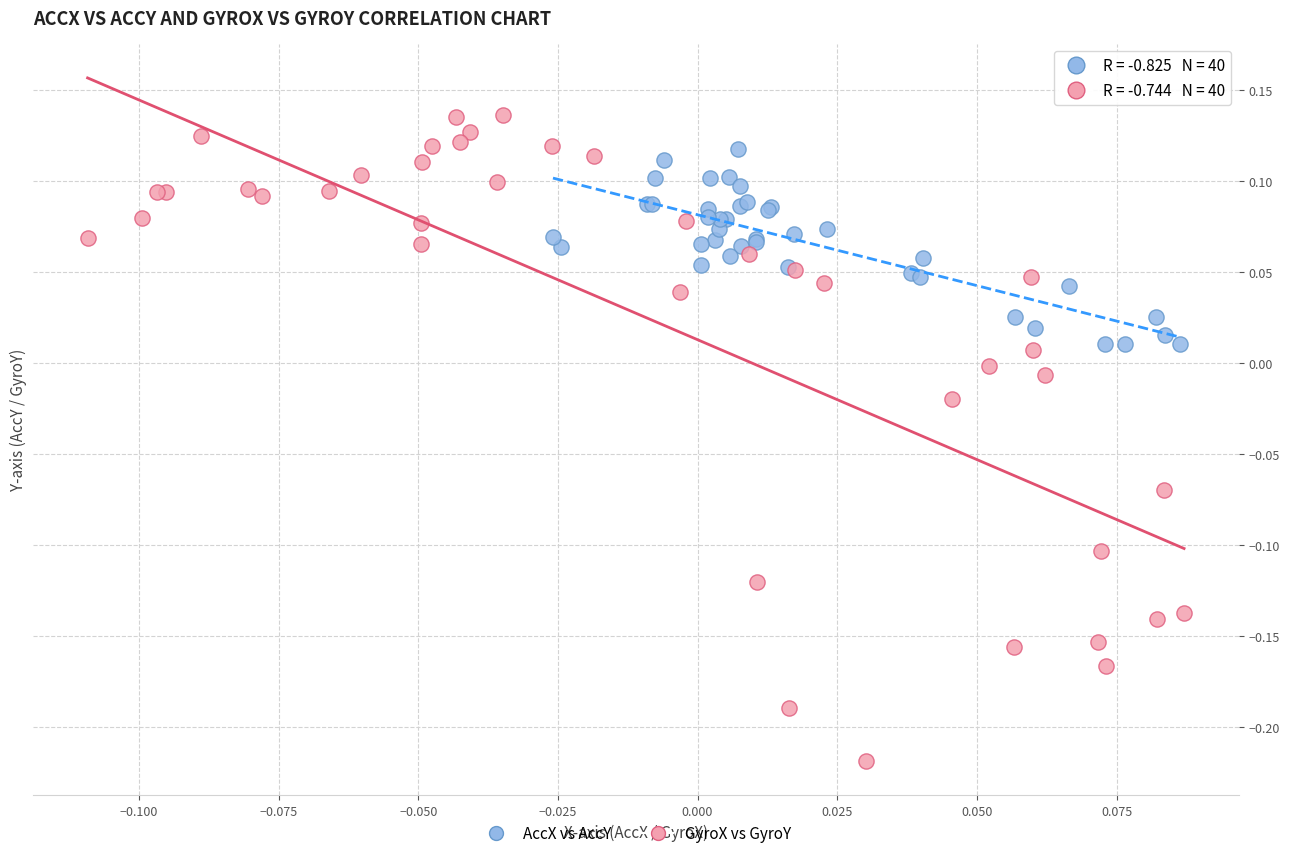

Which series reaches the minimum Y coordinate?

GyroX vs GyroY